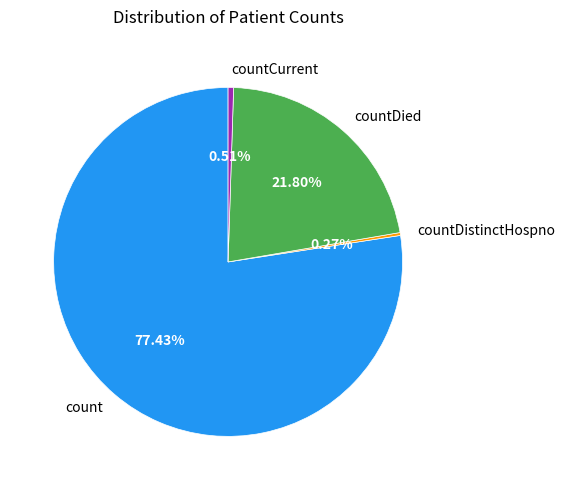

Is it true that countCurrent is 11% of the pie?

False